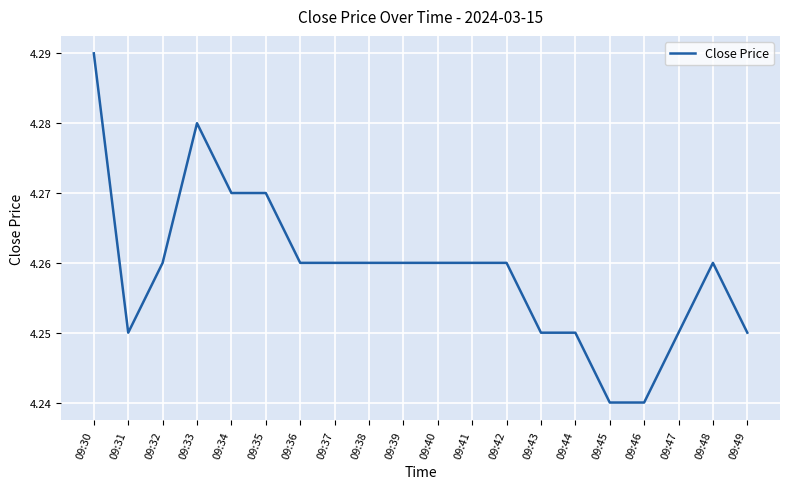

Which category has the highest value across all series?

09:30